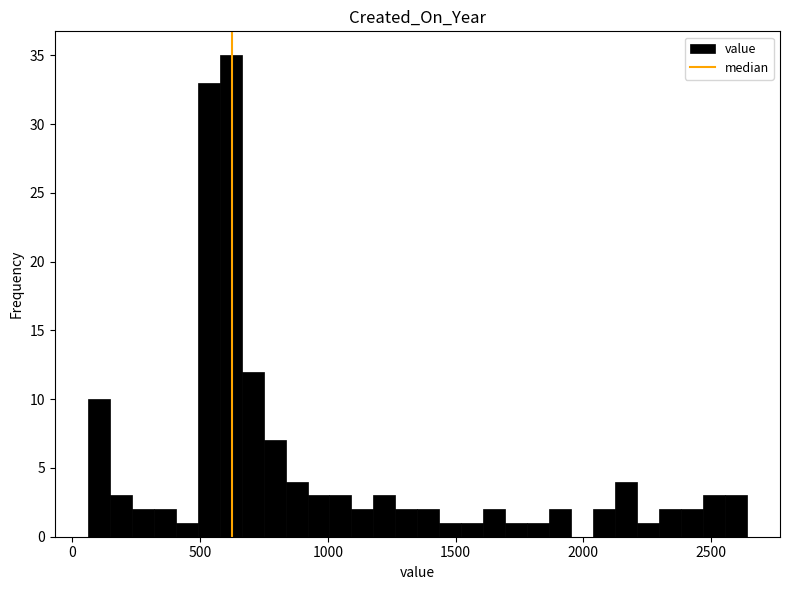

Around what value on the x-axis is the tallest bar? Give the approximate position of its centre, as read against the axis.

600